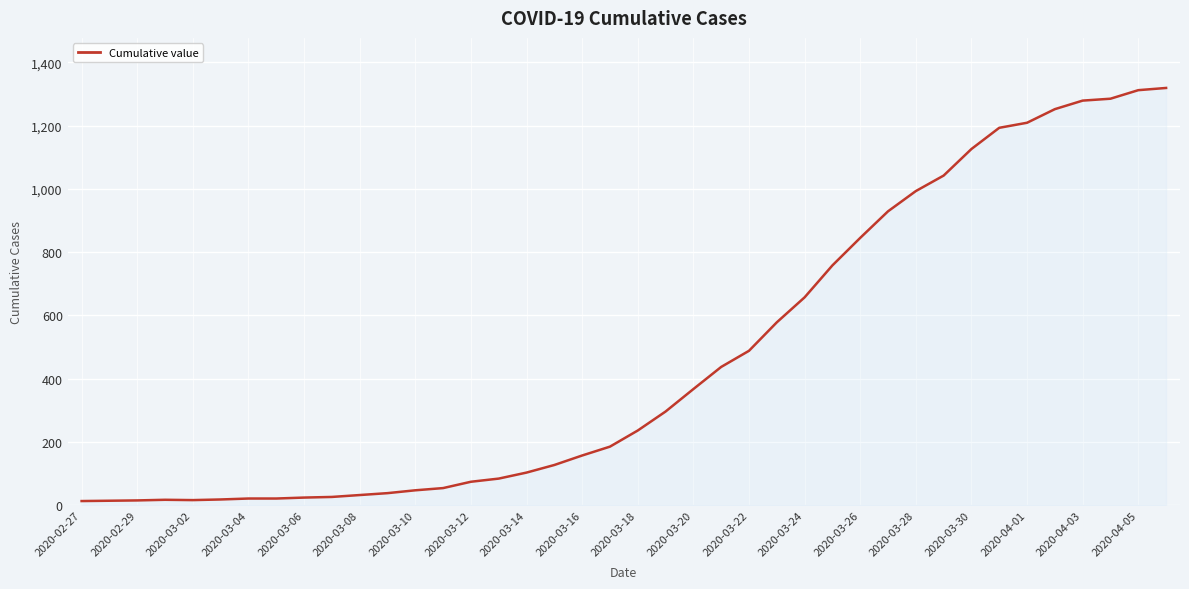

What is the difference between the maximum and second lowest values?

1305